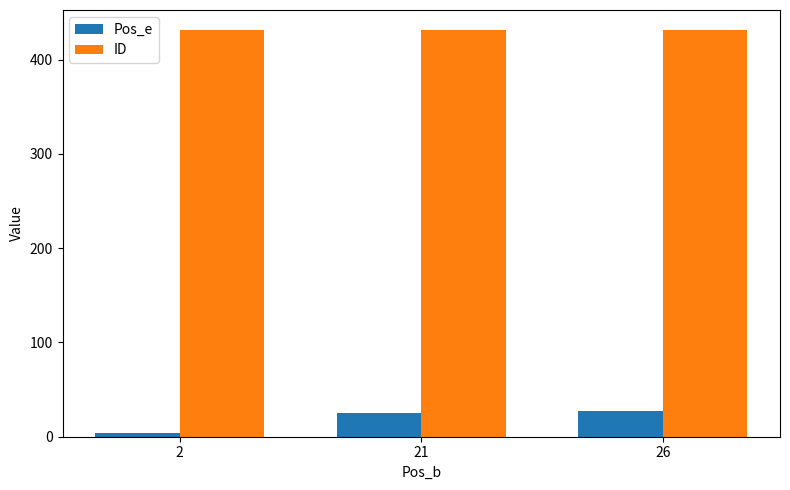

What is the minimum value shown in the chart?

4